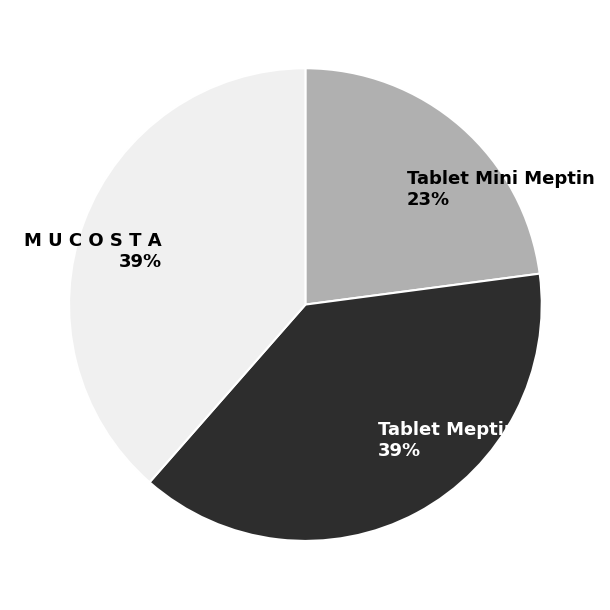

To the nearest percent, what portion does Tablet Meptin represent?

39%